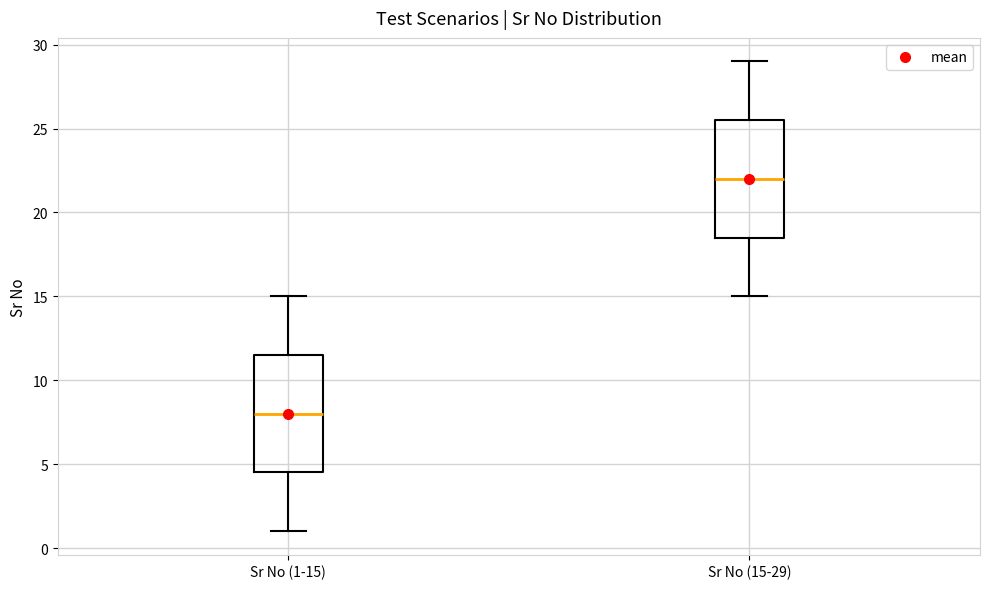

Reading left to right, transcribe this box plot: for each box, give where its median line is, the range the box spans, and where its two whiskers end, as read against the y-axis. The values are not printed on the chart, so give them approximately, as read against the axis.

Sr No (1-15): median 8.0, box 4.5 to 11.5, whiskers 1.0 to 15.0
Sr No (15-29): median 22.0, box 18.5 to 25.5, whiskers 15.0 to 29.0